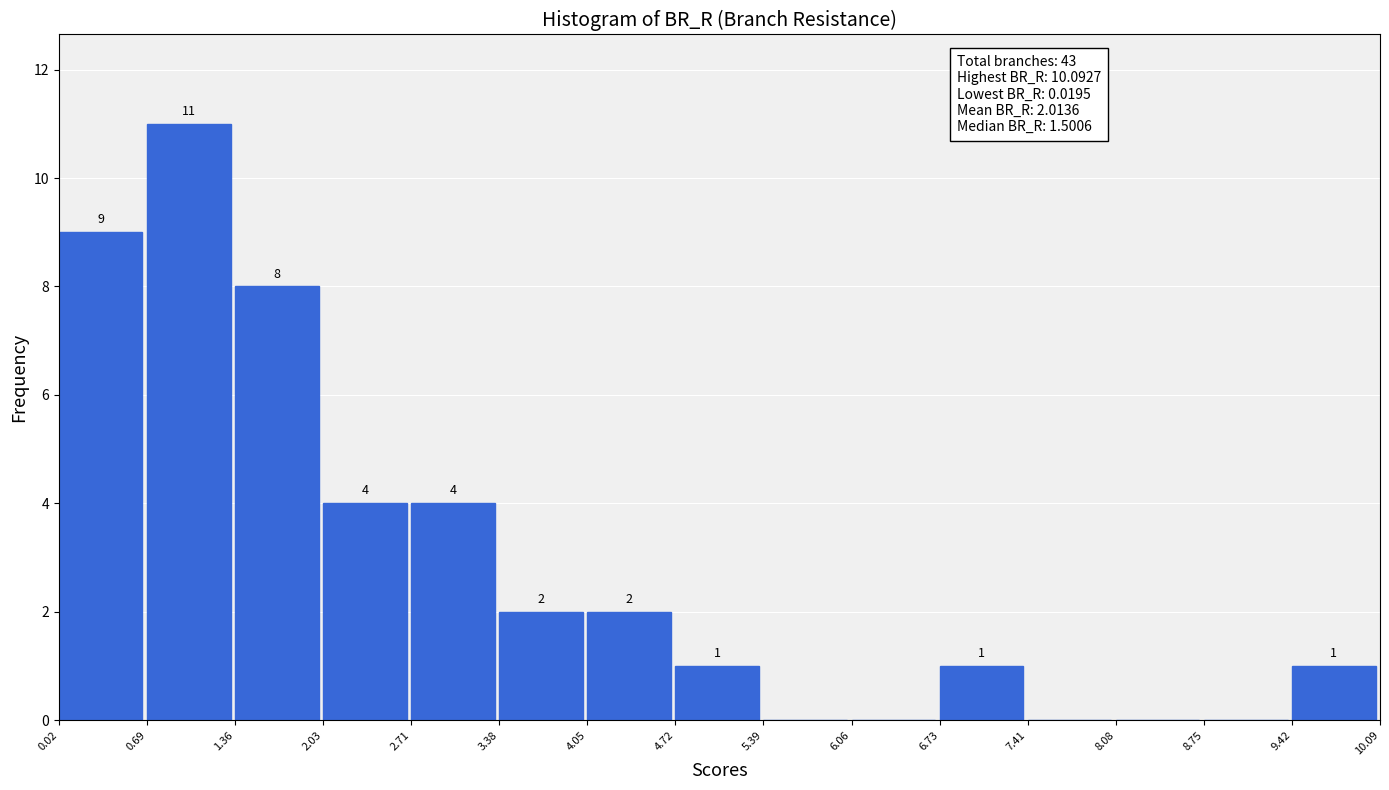

Over which range of the x-axis is the bar tallest?

0.69 to 1.36